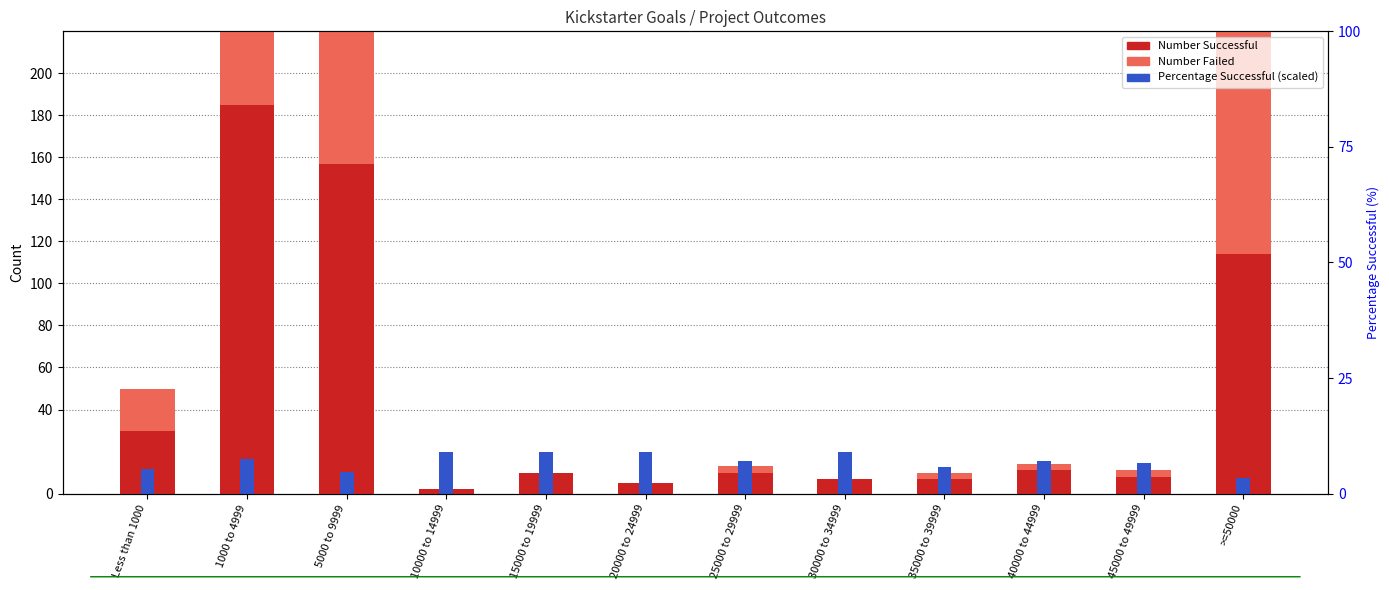

Which label corresponds to the largest value in the chart?

1000 to 4999